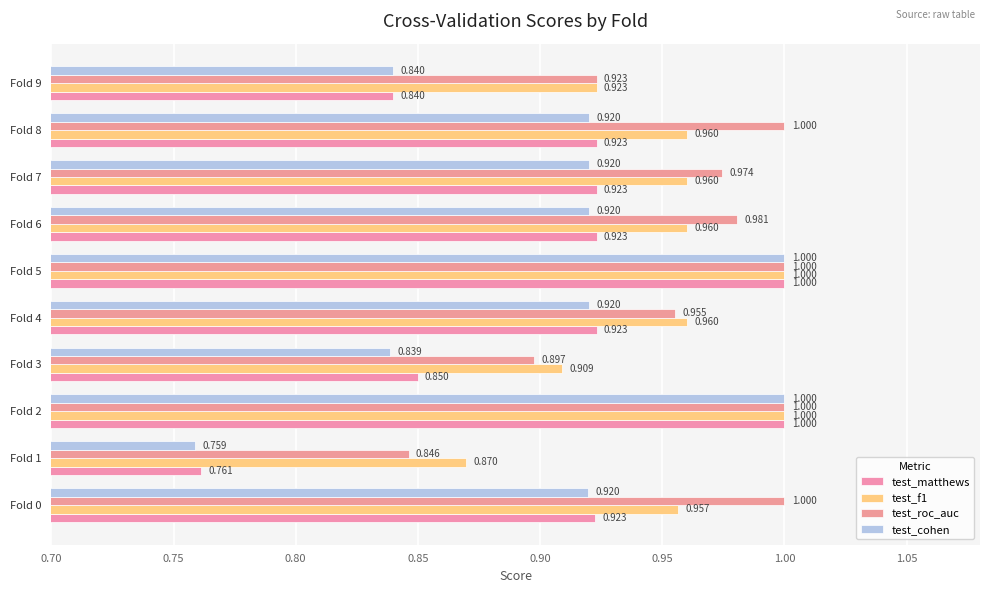

How many test_cohen values are between 0 and 1?

10